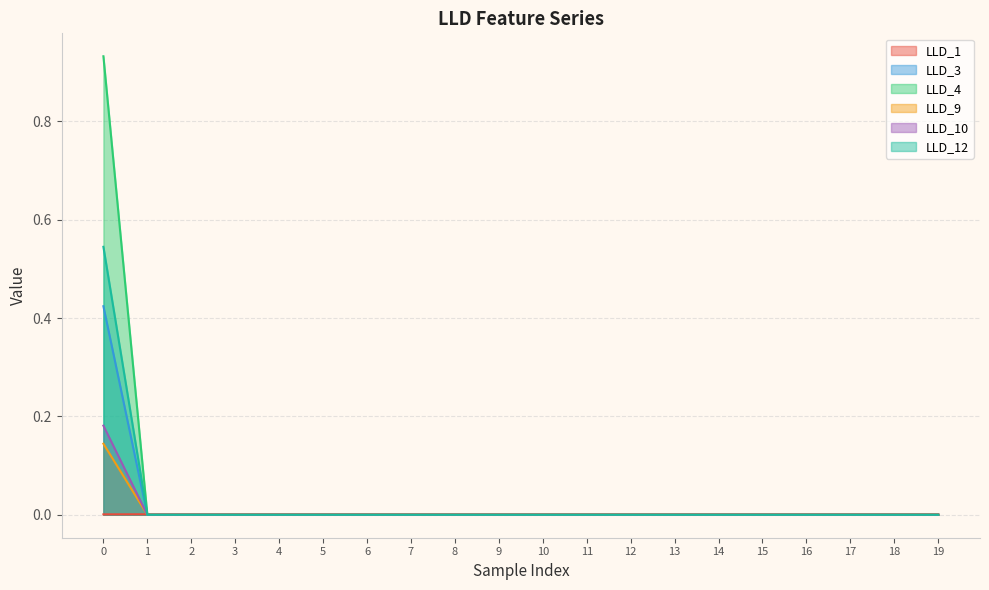

True or false: LLD_10 has more than 2 interior local peaks.

False